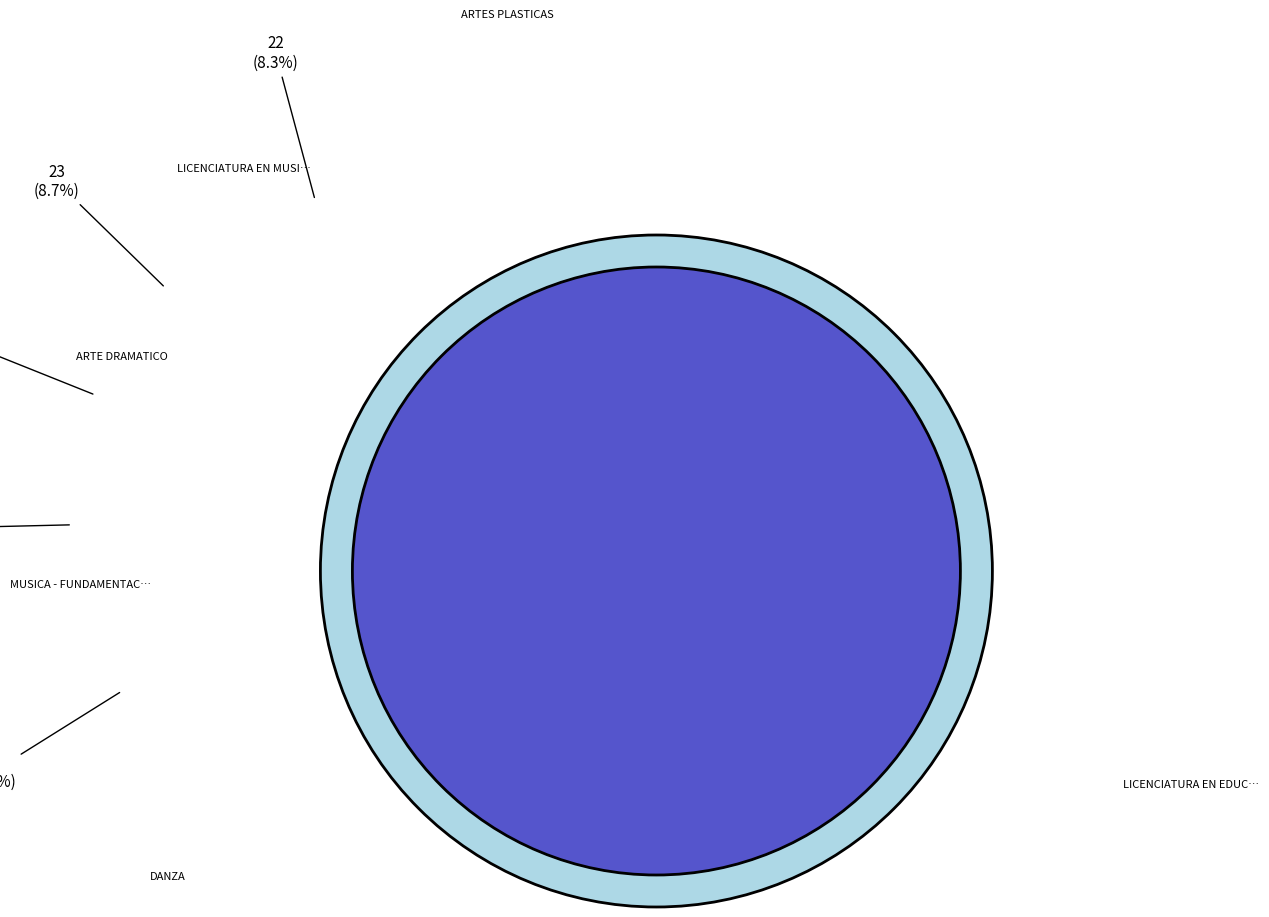

Does LICENCIATURA EN EDUCACION FISICA account for over 50% of the chart?

Yes